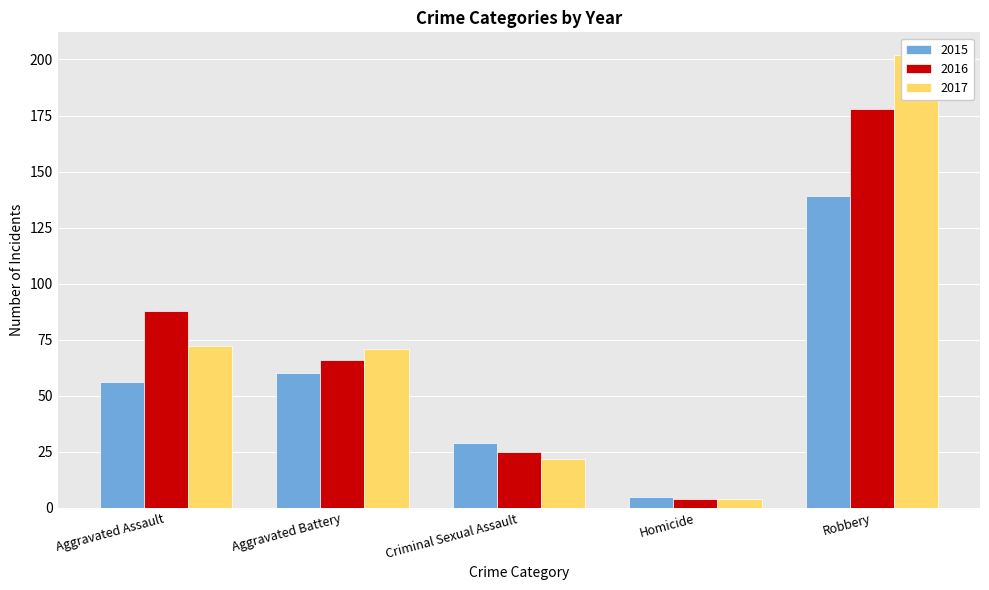

What is the average value of the 2015 series?

58